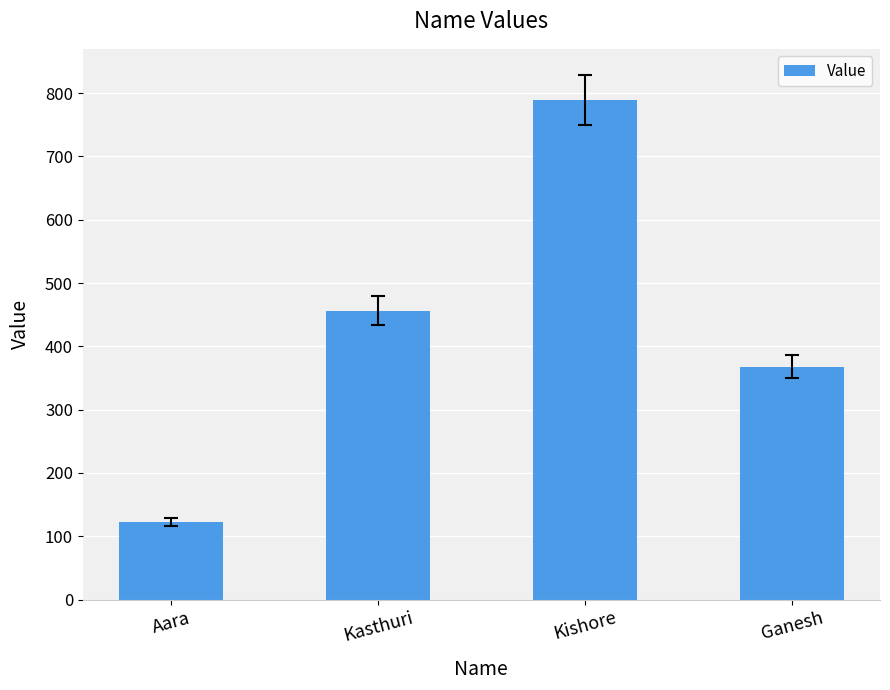

Which category has the highest value across all series?

Kishore